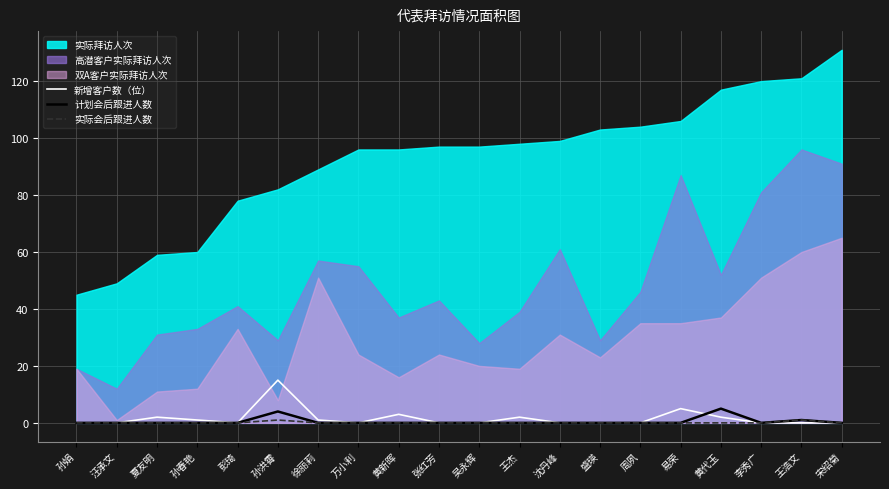

How many values in 新增客户数（位） are above zero?

8